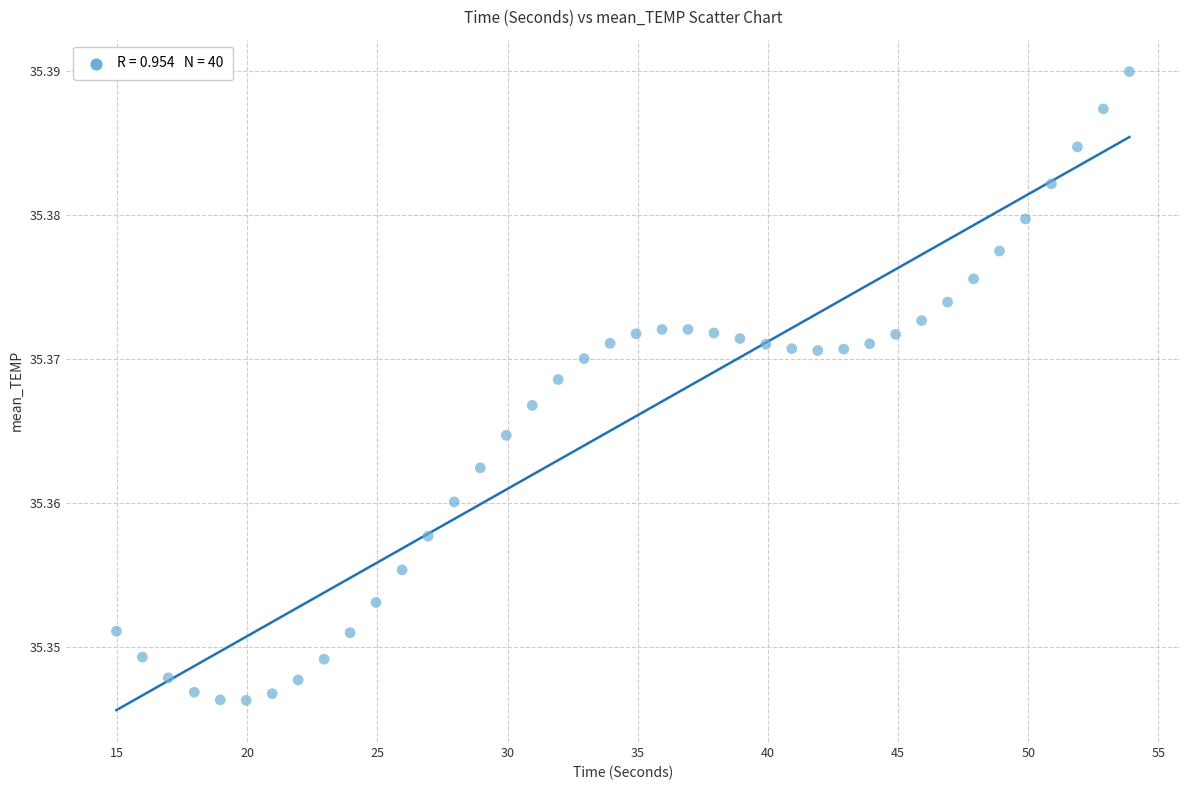

What is the range of X values (max minus min)?

38.9